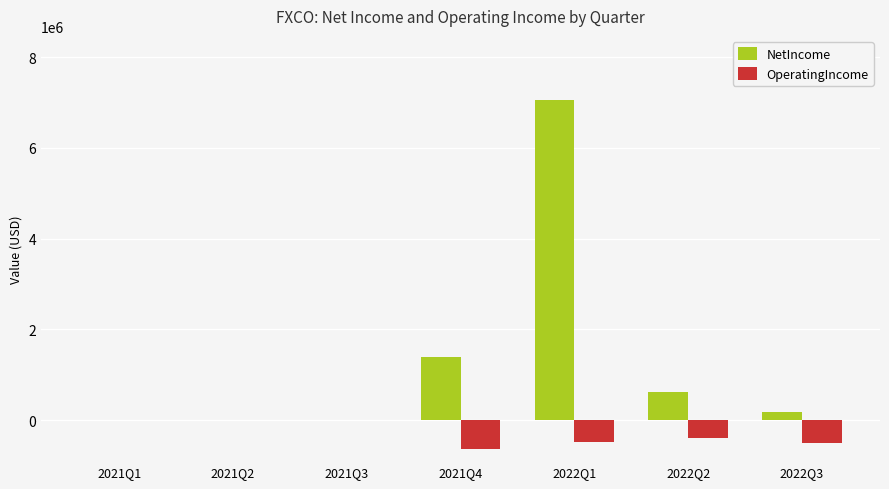

How many groups of bars are there?

7